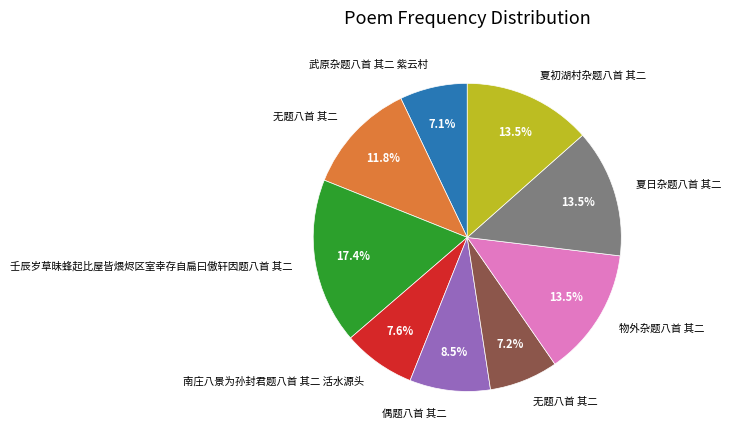

Is there a majority slice in this chart?

No